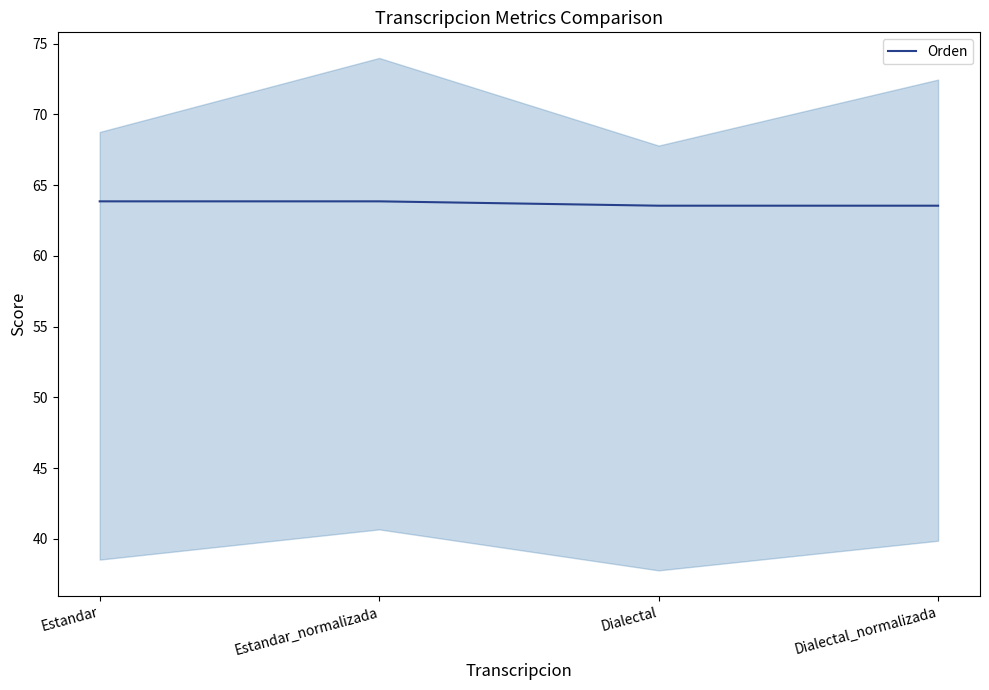

True or false: there are more than 0 points higher than both neighbors.

False